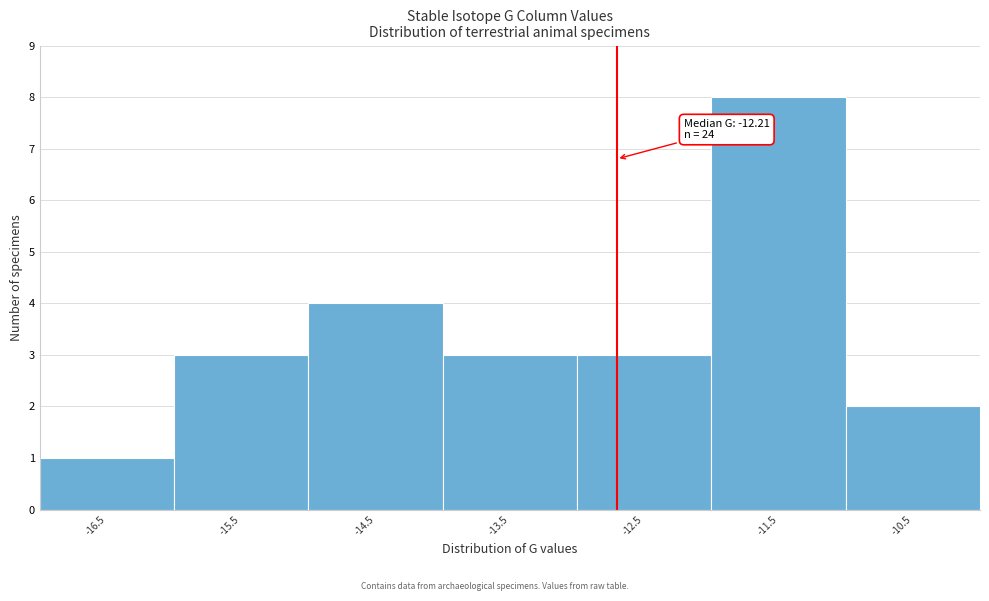

Reading left to right, what are all the values shown in this chart?

-16.5=1	-15.5=3	-14.5=4	-13.5=3	-12.5=3	-11.5=8	-10.5=2